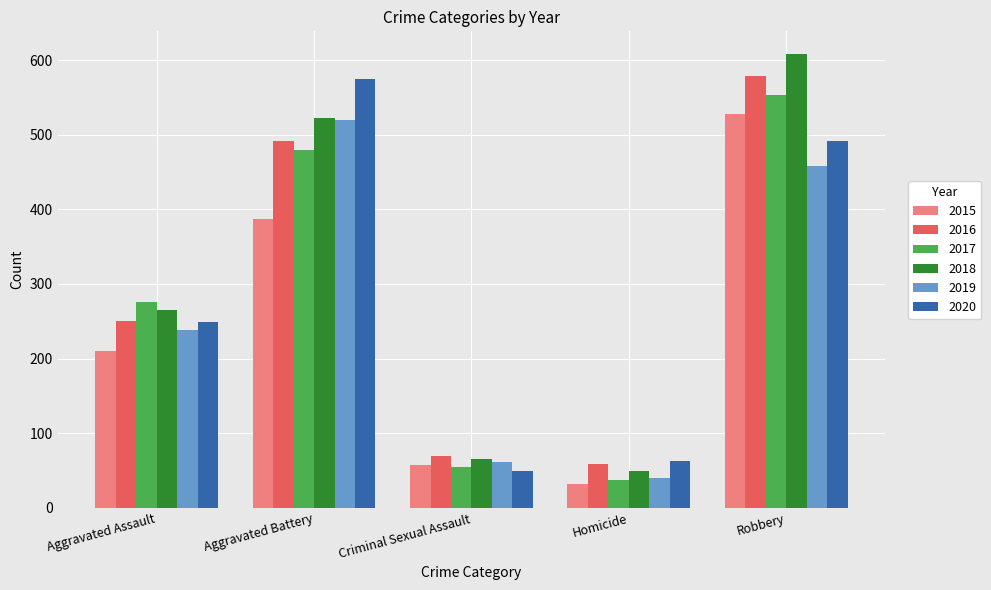

Reading left to right, list all the values displayed in this chart.

2015: 210	387	58	32	527
2016: 250	491	69	59	579
2017: 276	480	55	37	553
2018: 265	522	66	49	608
2019: 238	520	62	40	458
2020: 249	574	50	63	491